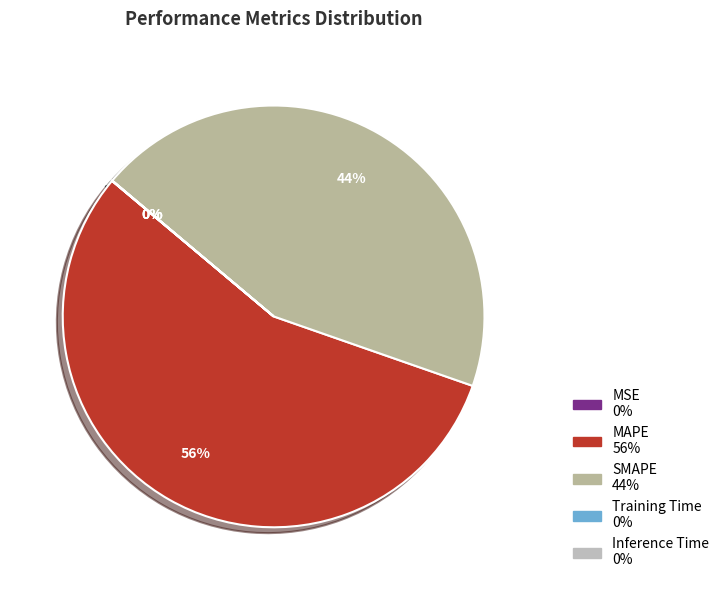

To the nearest percent, what is the difference between the Inference Time and SMAPE slice percentages?

44%